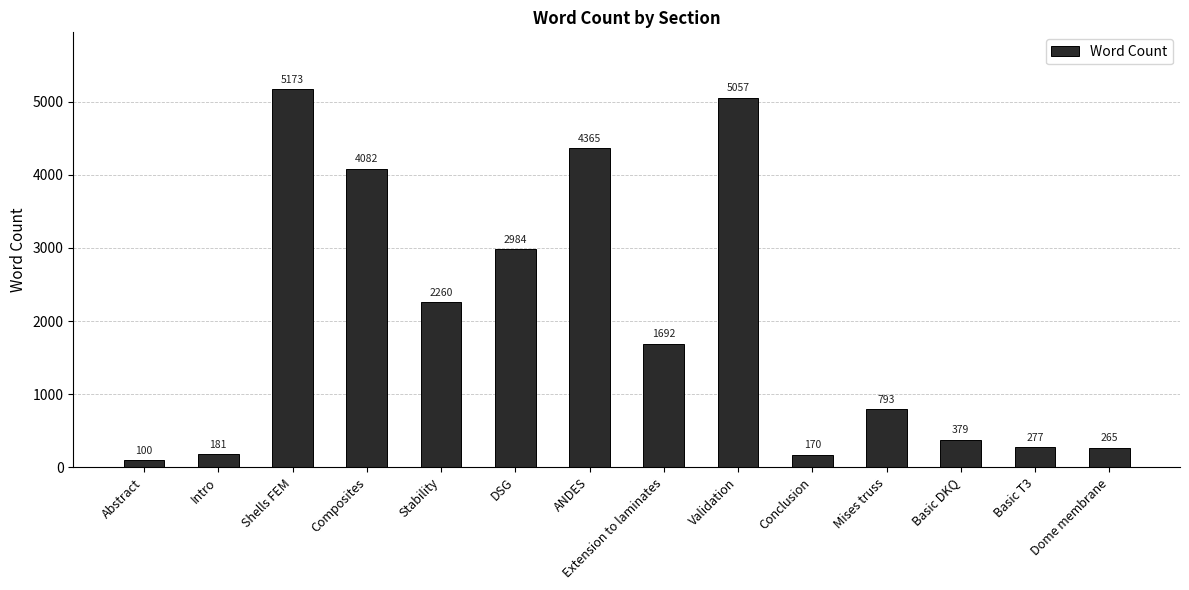

Reading left to right, what are all the values shown in this chart?

Abstract=100	Intro=181	Shells FEM=5173	Composites=4082	Stability=2260	DSG=2984	ANDES=4365	Extension to laminates=1692	Validation=5057	Conclusion=170	Mises truss=793	Basic DKQ=379	Basic T3=277	Dome membrane=265